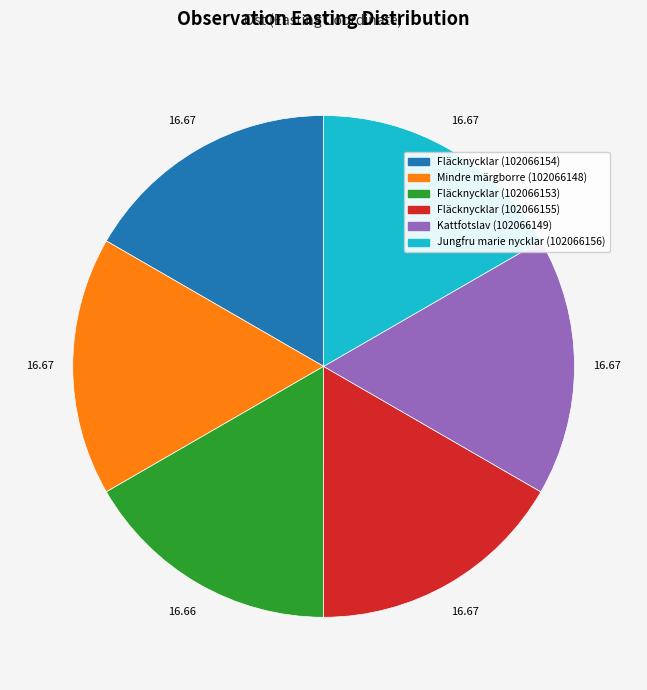

Combined, do Fläcknycklar (102066153) and Kattfotslav (102066149) account for over 50%?

No